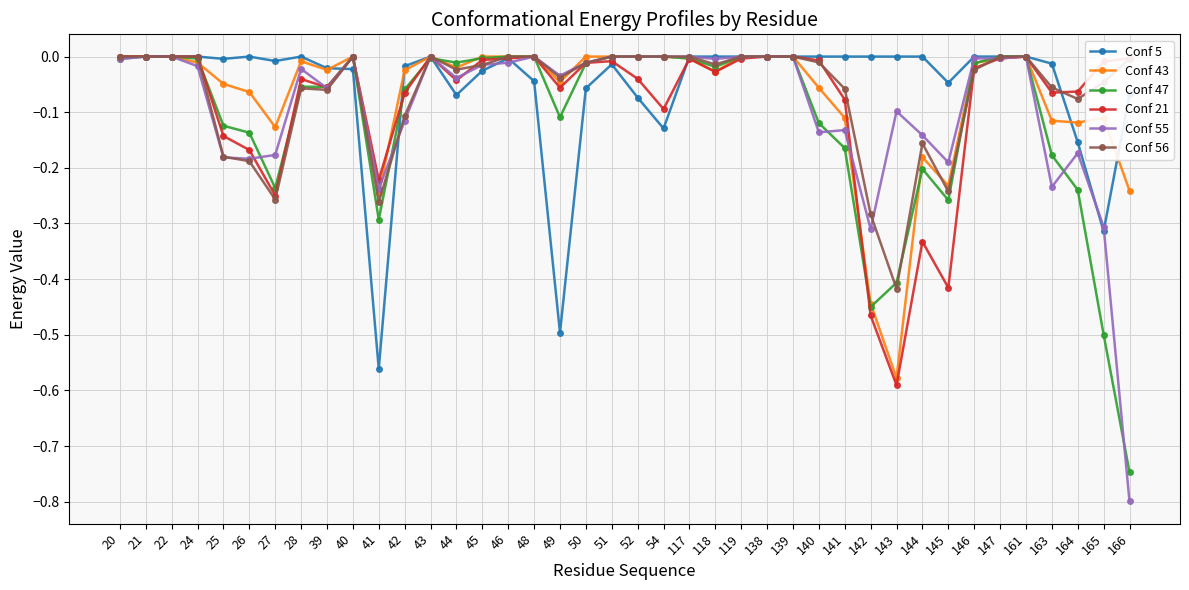

The Conf 47 series shows 0.0 at 119. True or false?

True